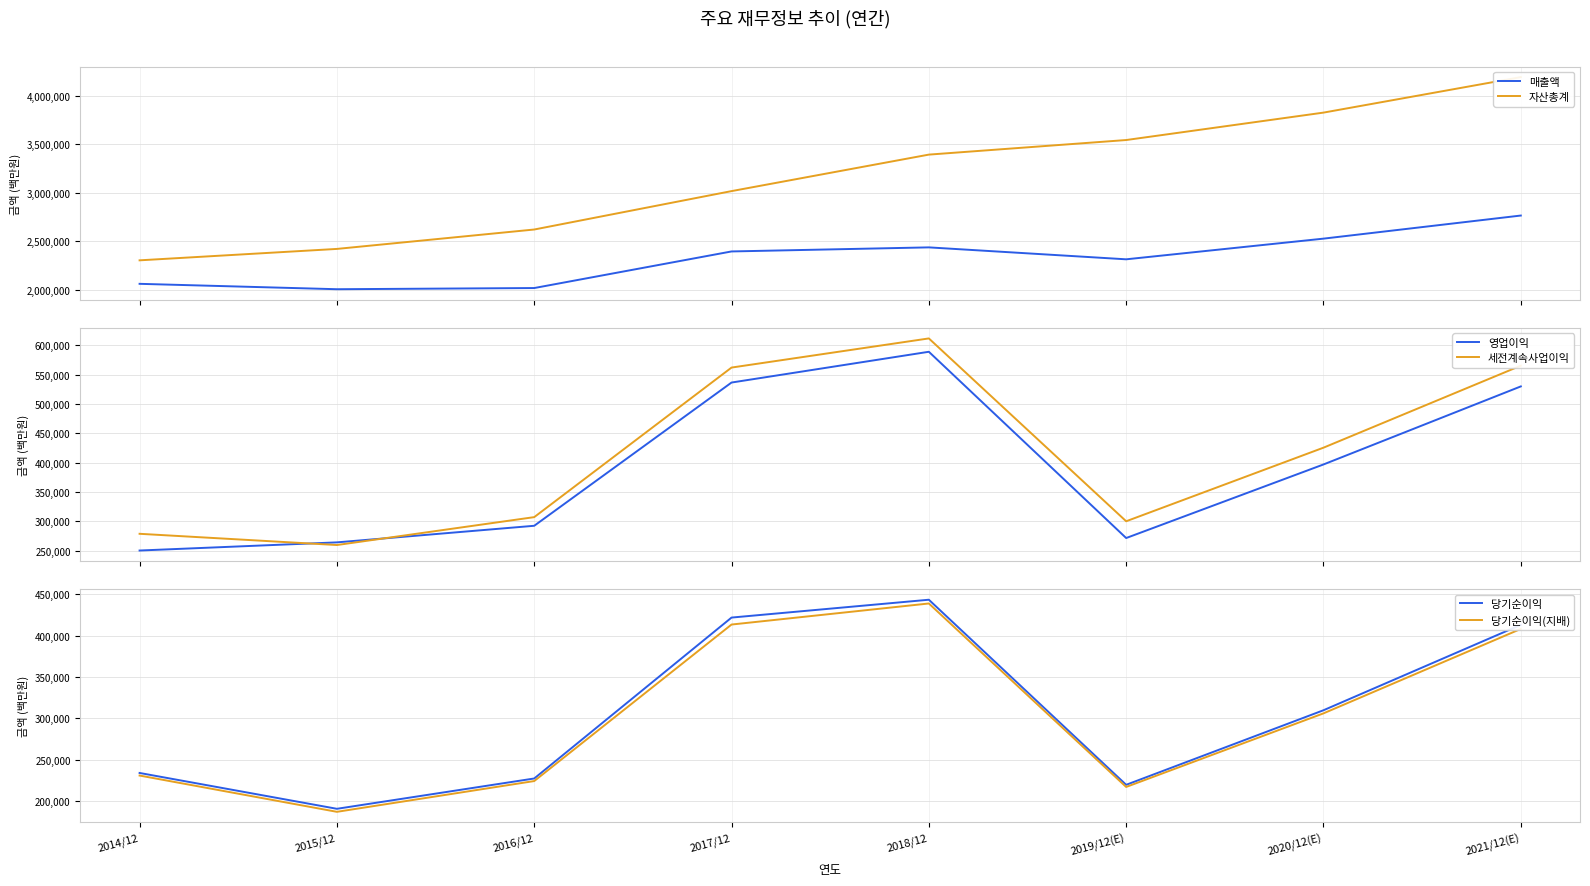

At how many categories does at least one series exceed 1854803?

8